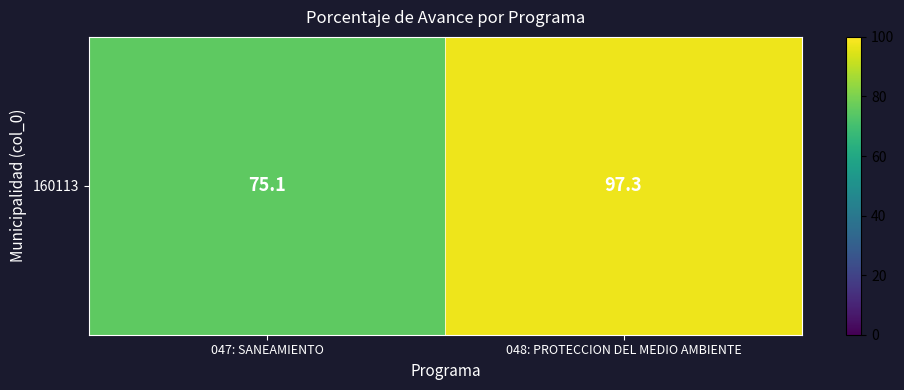

Between 047: SANEAMIENTO and 048: PROTECCION DEL MEDIO AMBIENTE, which is larger?

048: PROTECCION DEL MEDIO AMBIENTE